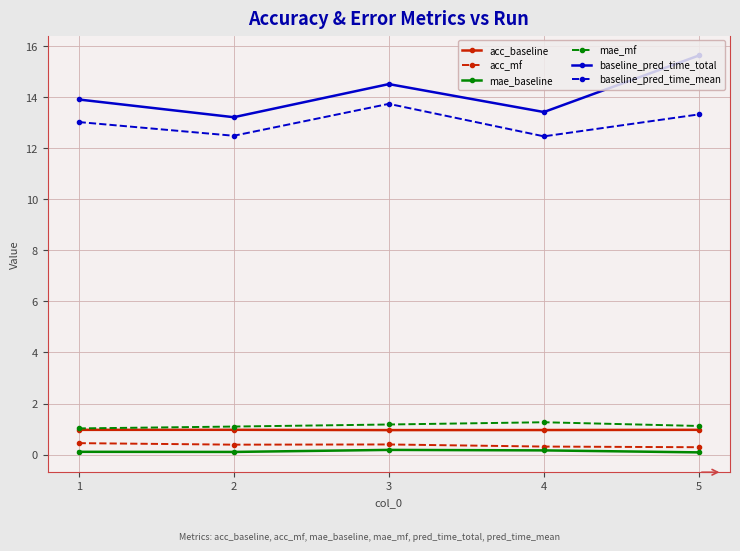

Is the value of acc_baseline at 1 greater than the value of baseline_pred_time_mean at 4?

No